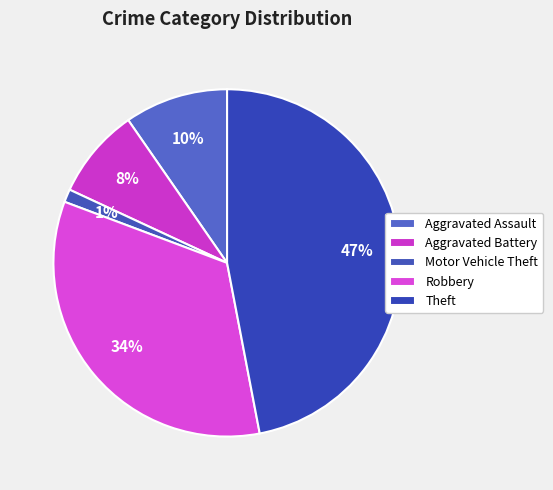

Is there any slice that represents more than half of the pie?

No